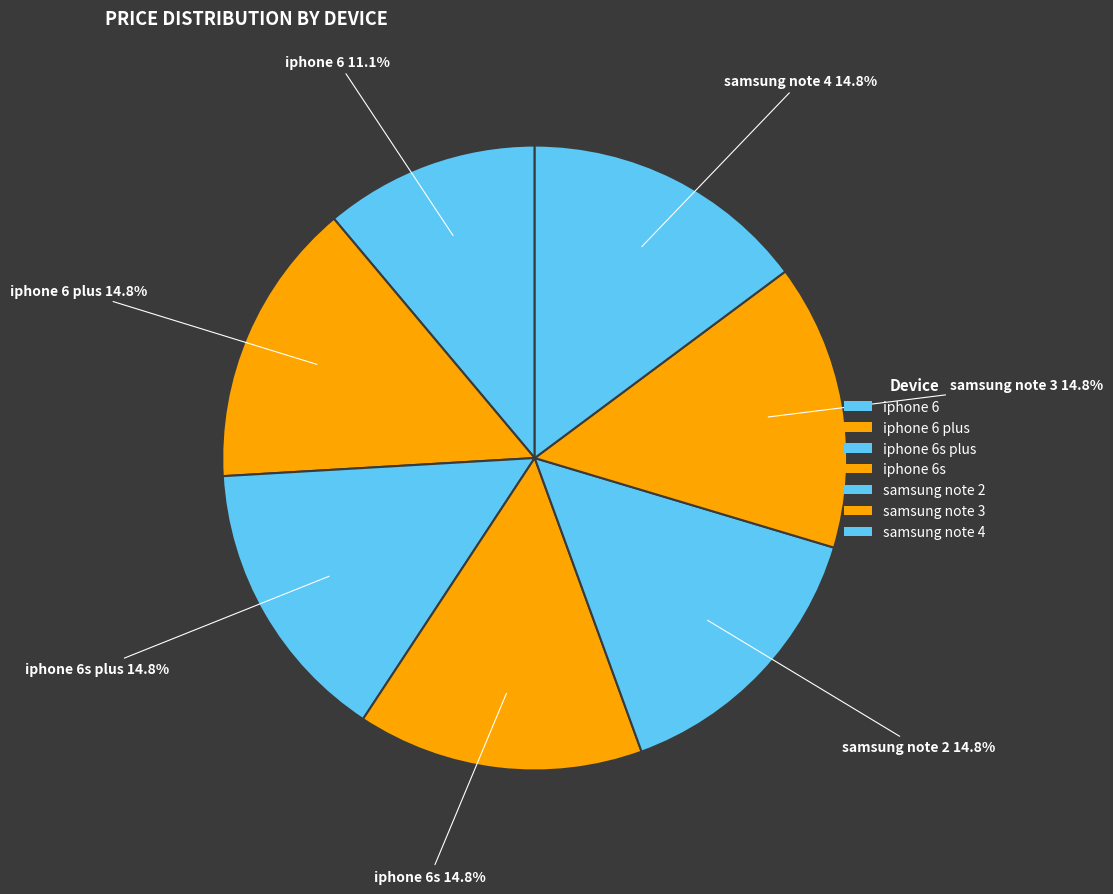

Does any single category account for the majority?

No